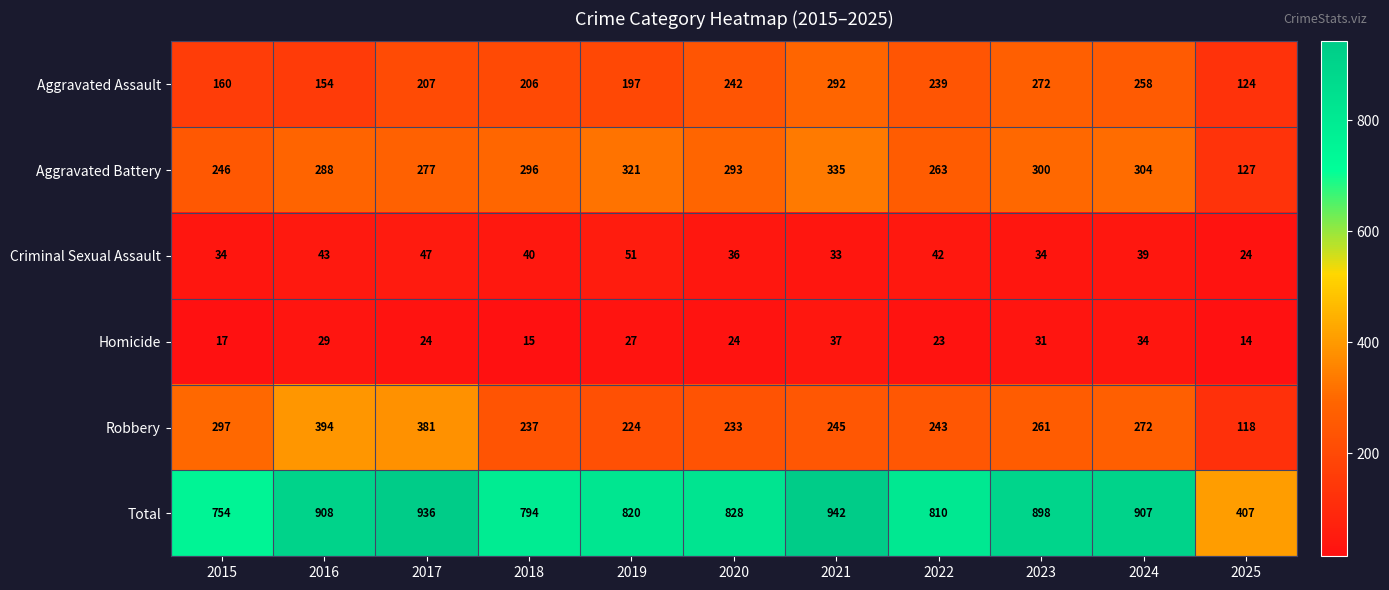

Which label corresponds to the smallest value in the chart?

2025